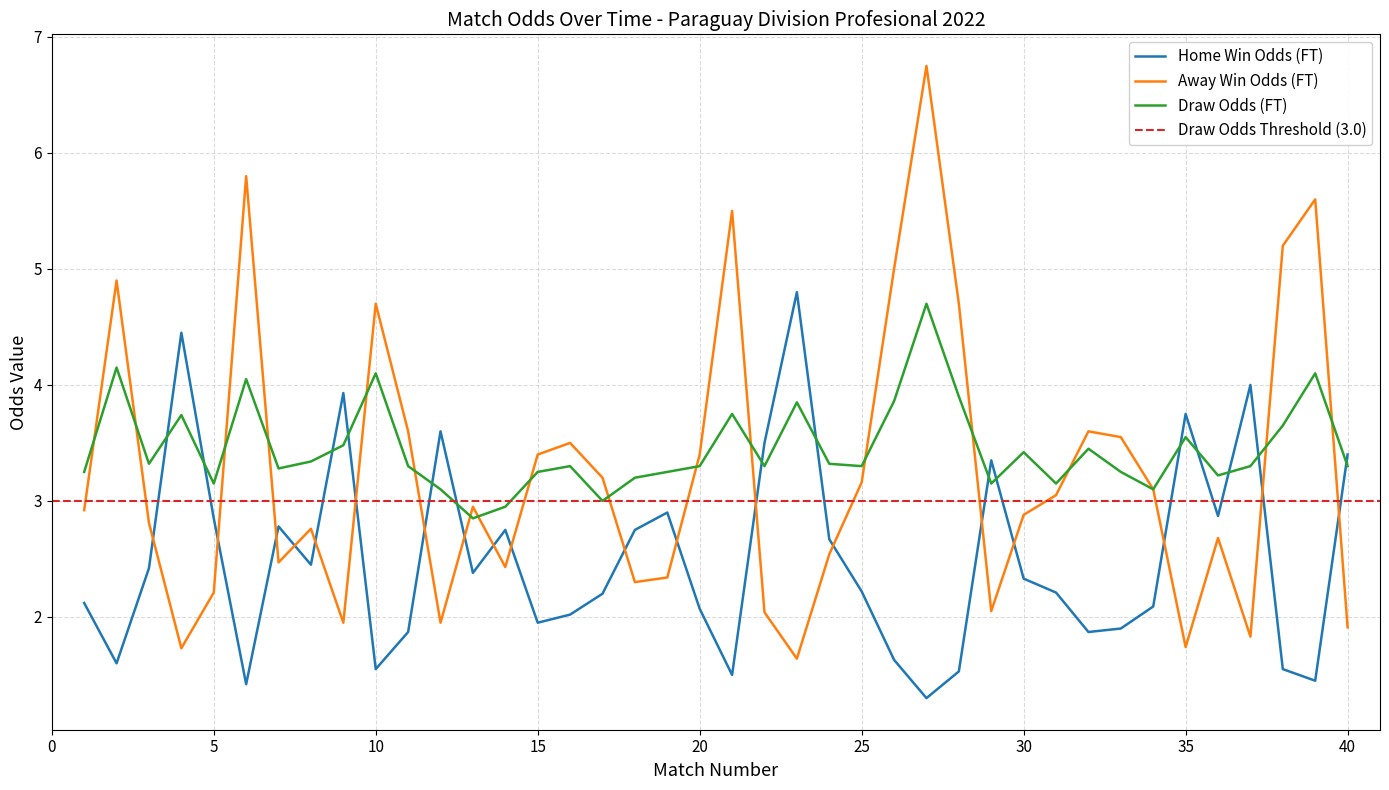

Rank the series by their maximum value, from highest to lowest.

Odd_A_FT, Odd_H_FT, Odd_D_FT